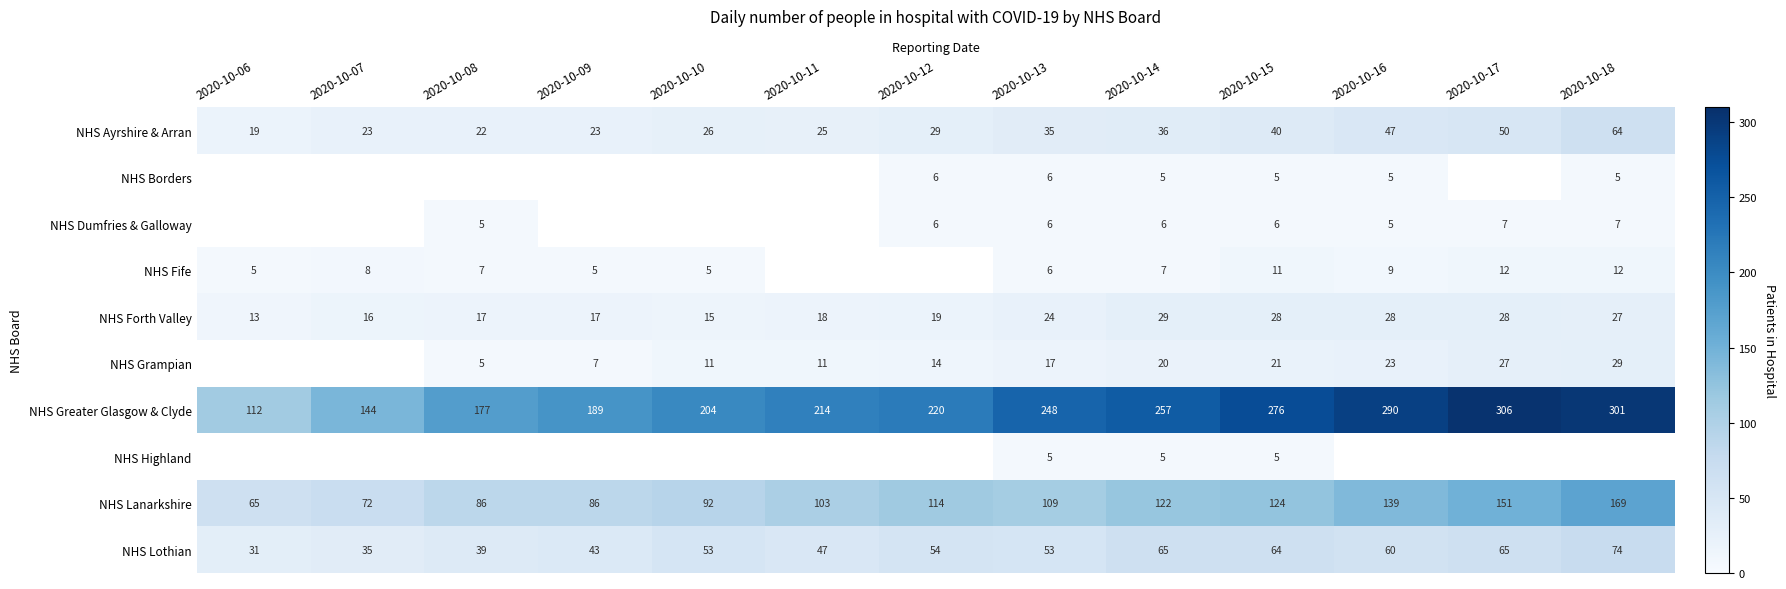

What is the average value of the NHS Greater Glasgow & Clyde series?

226